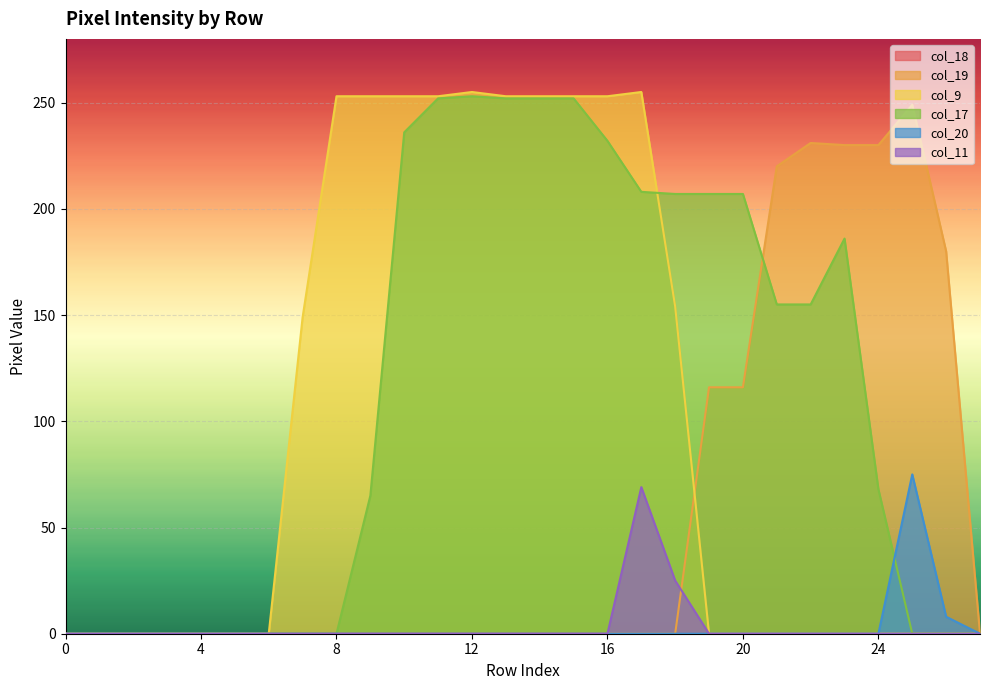

How many distinct data groups are displayed?

6